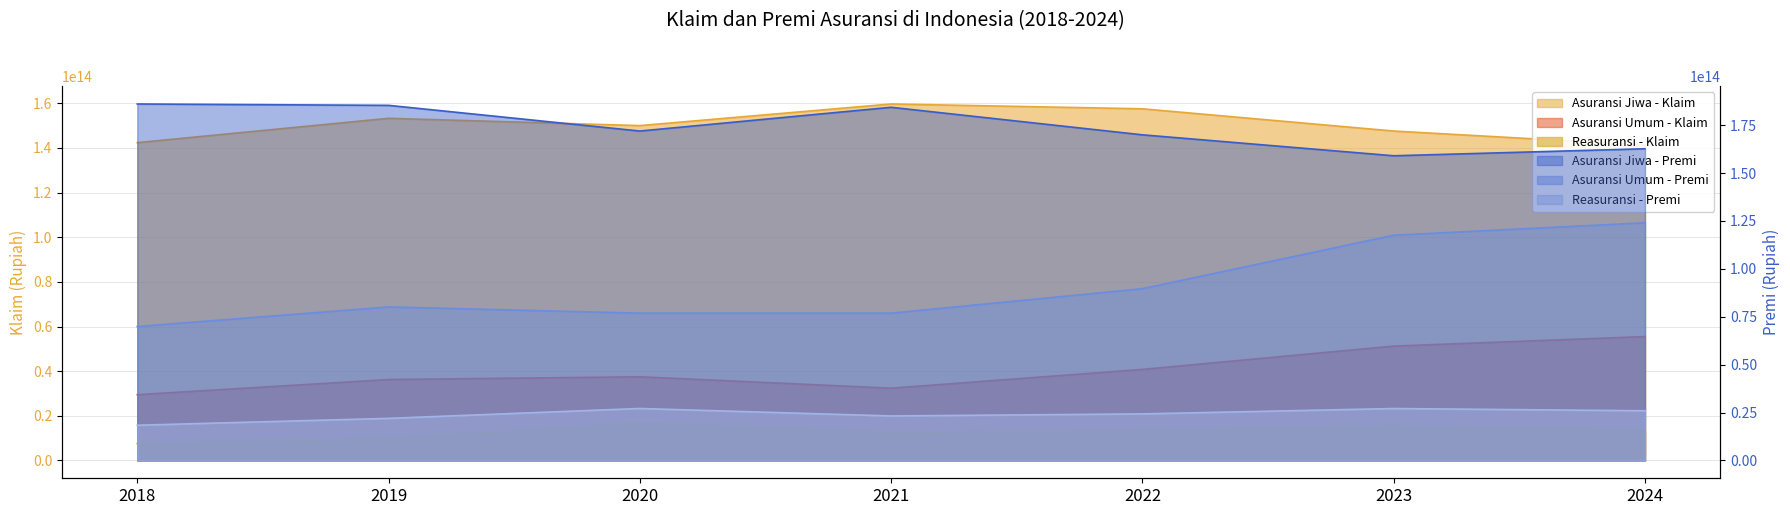

Which has a higher value, 2020 or 2019?

2019